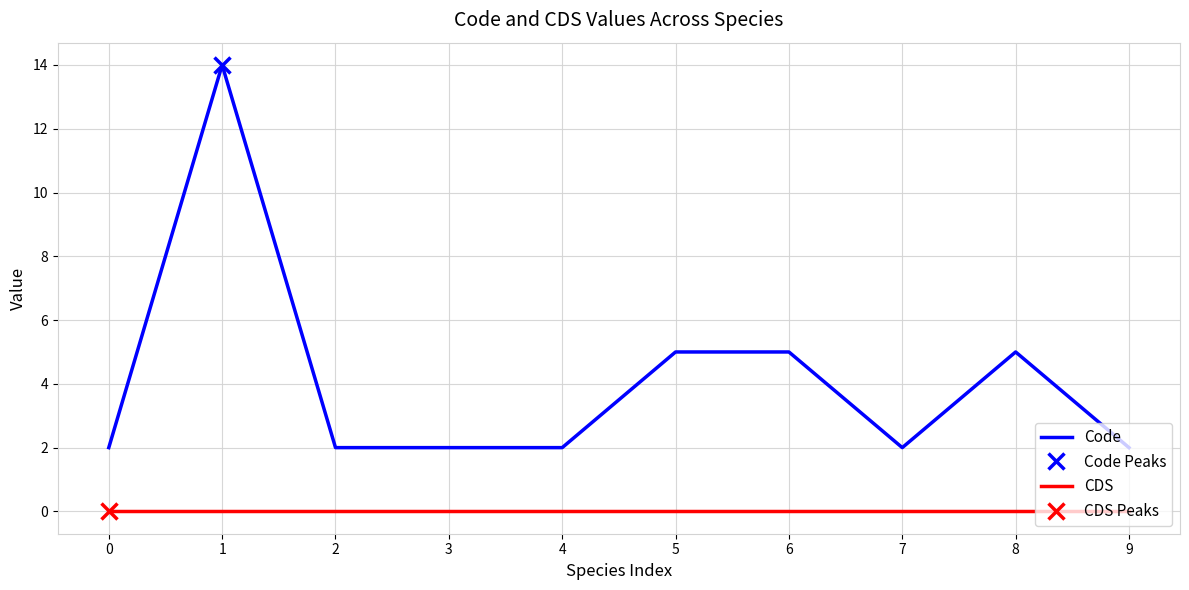

Which has a higher value, 8 or 6?

8